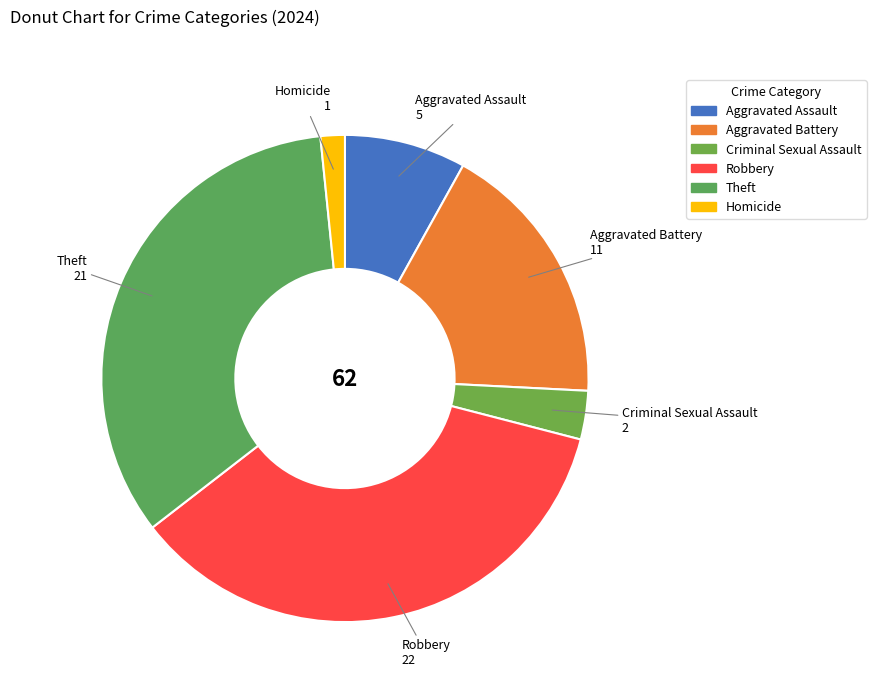

Approximately how many times larger is the value at Homicide compared to Aggravated Battery?

0.1